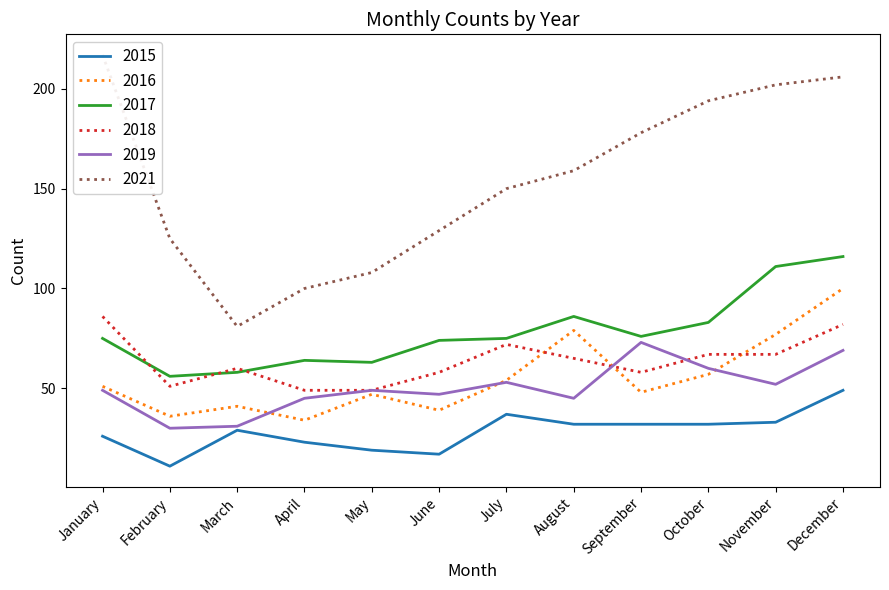

The 2015 series shows 11 at October. True or false?

False